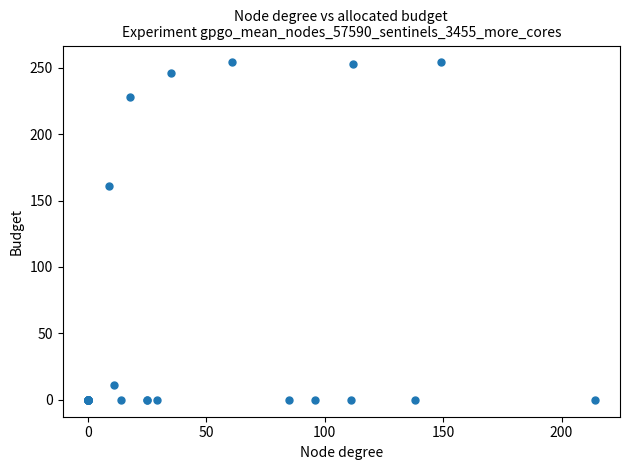

What Y value in the scatter plot is closest to 127?

161